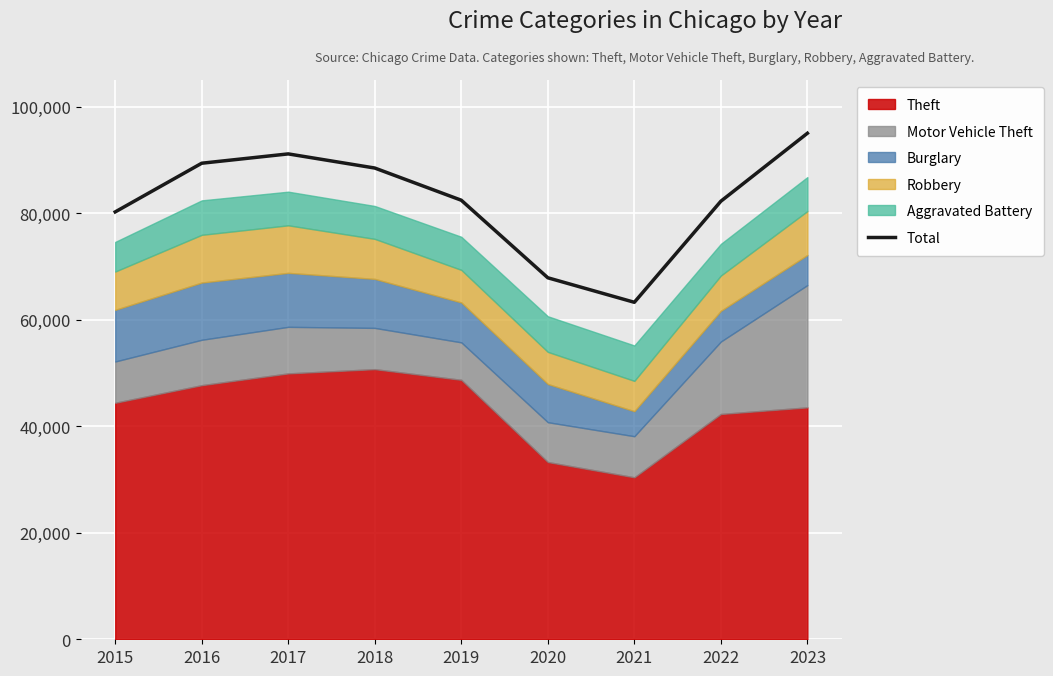

How many points are lower than both their immediate neighbors (excluding endpoints)?

1